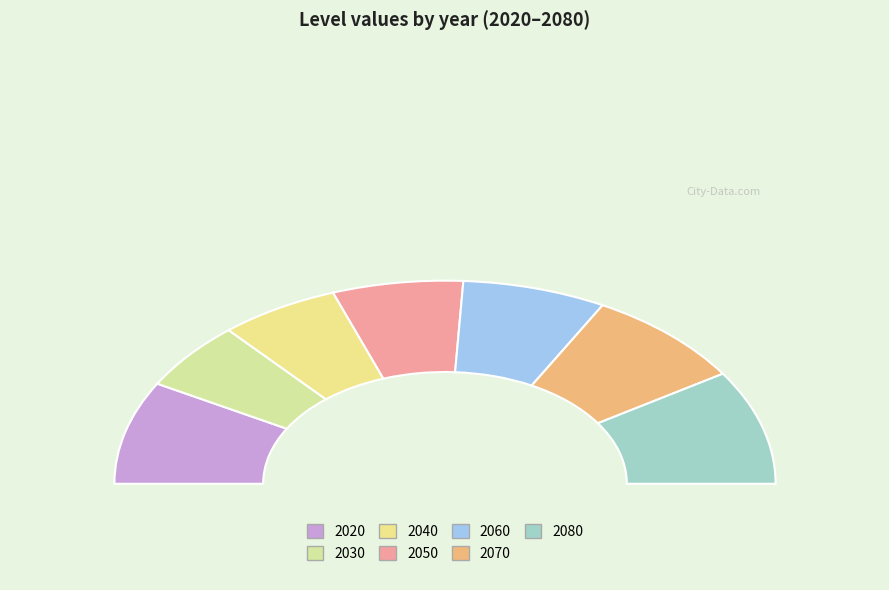

To the nearest percent, what portion does 2060 represent?

14%